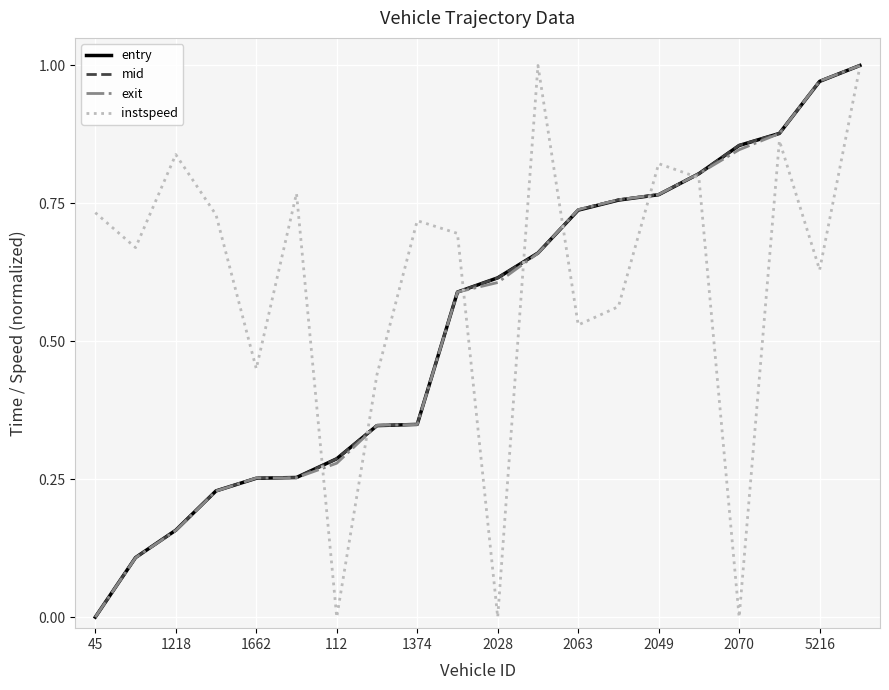

Which series has the largest total across all categories?

instspeed